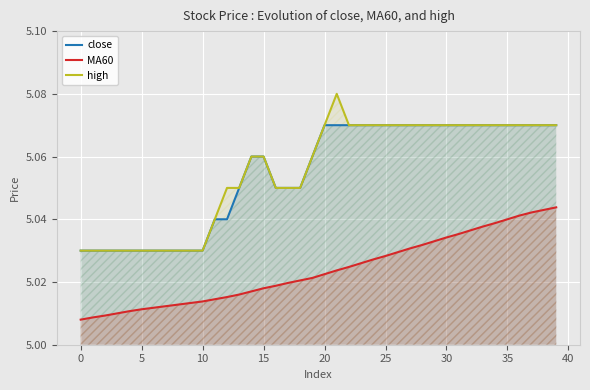

The MA60 series shows 3.5 at 25. True or false?

False